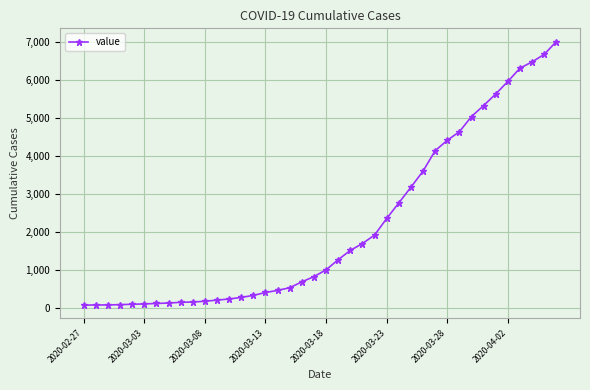

What is the difference between the second highest and second lowest values?

6596